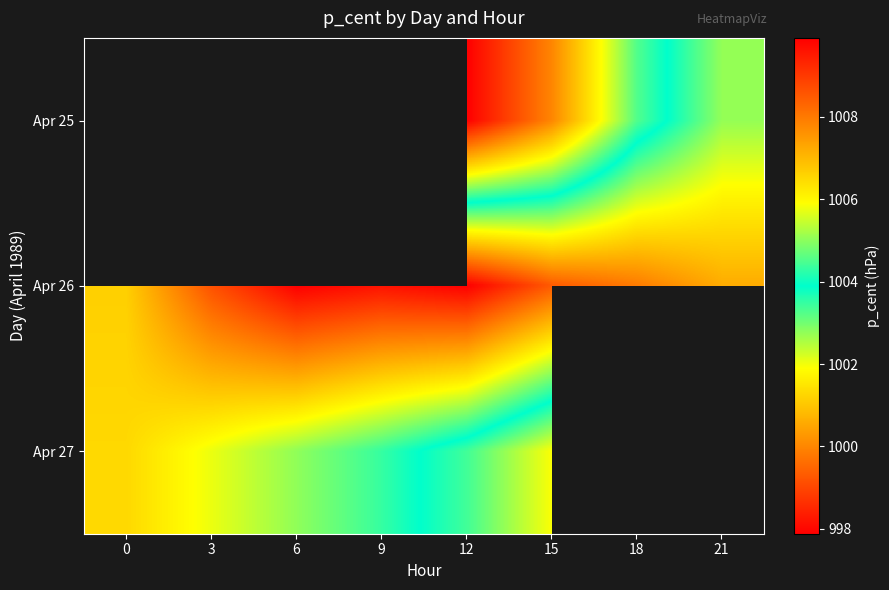

List the series in order of their peak value, lowest first.

Apr 25, Apr 26, Apr 27